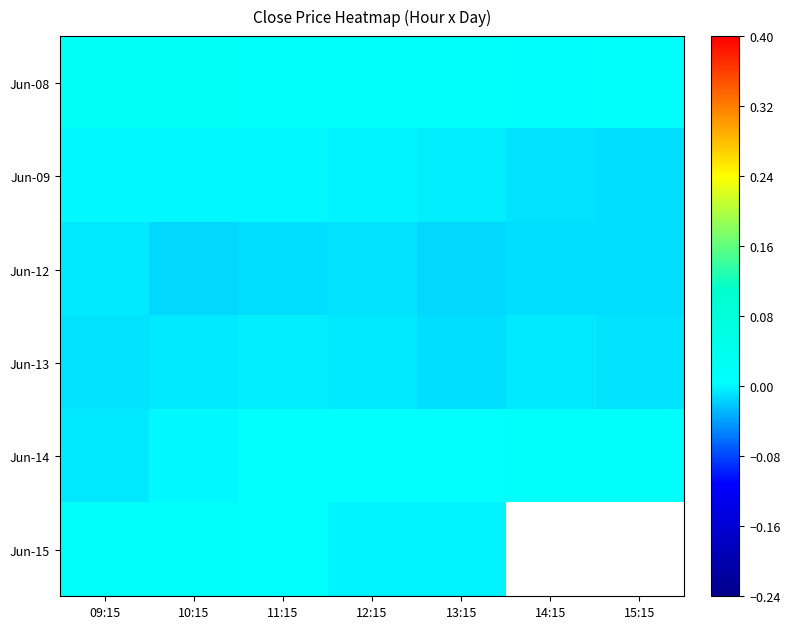

Count the number of data series in this chart.

6